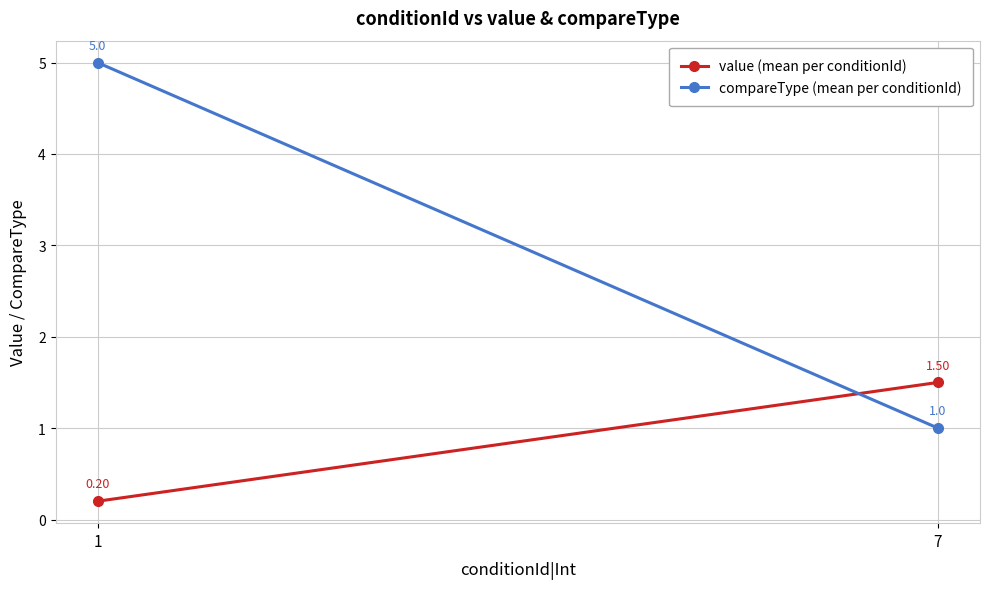

List the series in order of their overall mean, highest first.

compareType (mean per conditionId), value (mean per conditionId)